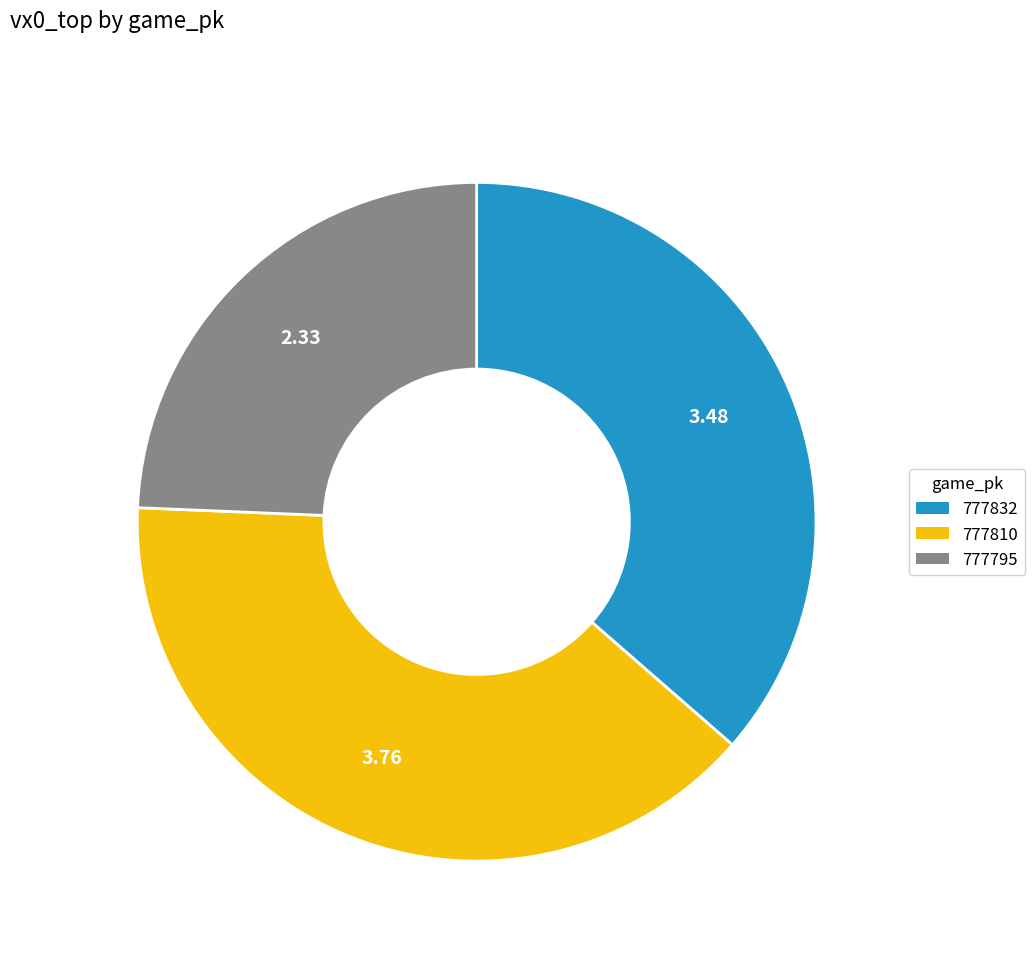

Approximately how many times larger is the value at 777810 compared to 777832?

1.1